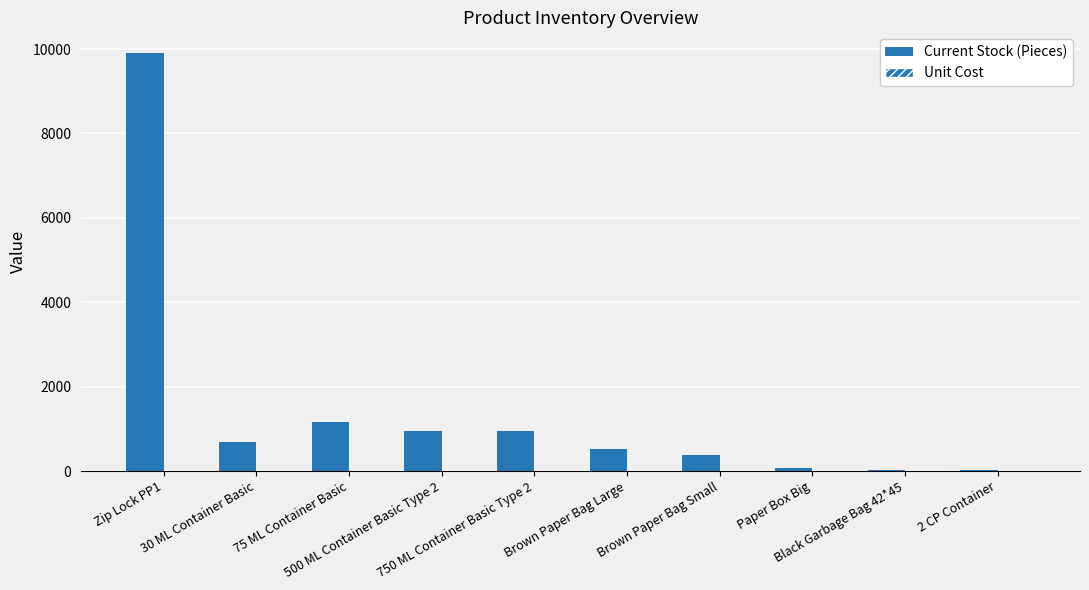

How many groups of bars are there?

10